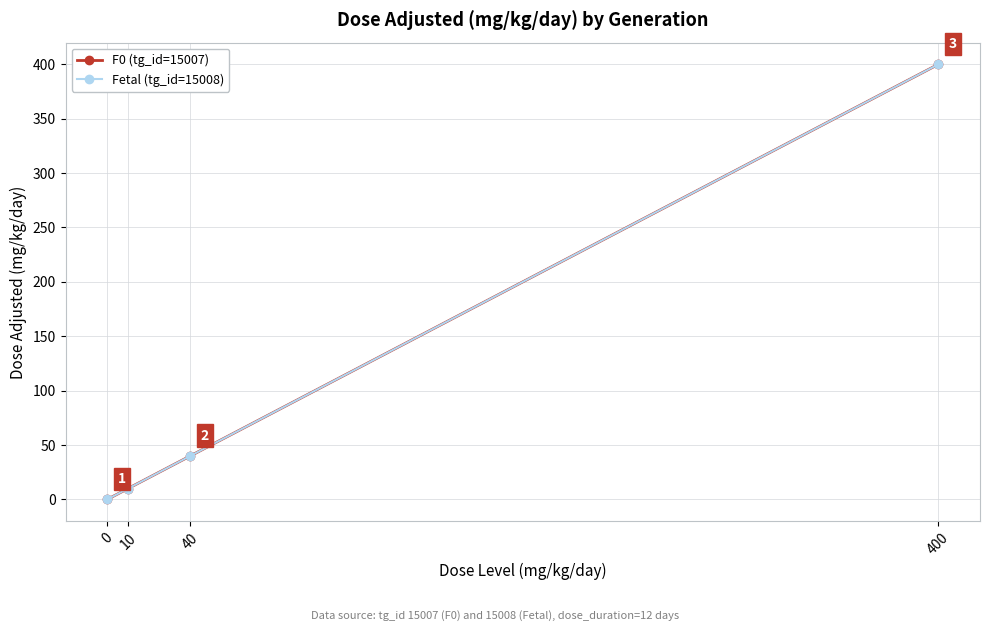

Does the chart have visible grid lines?

Yes